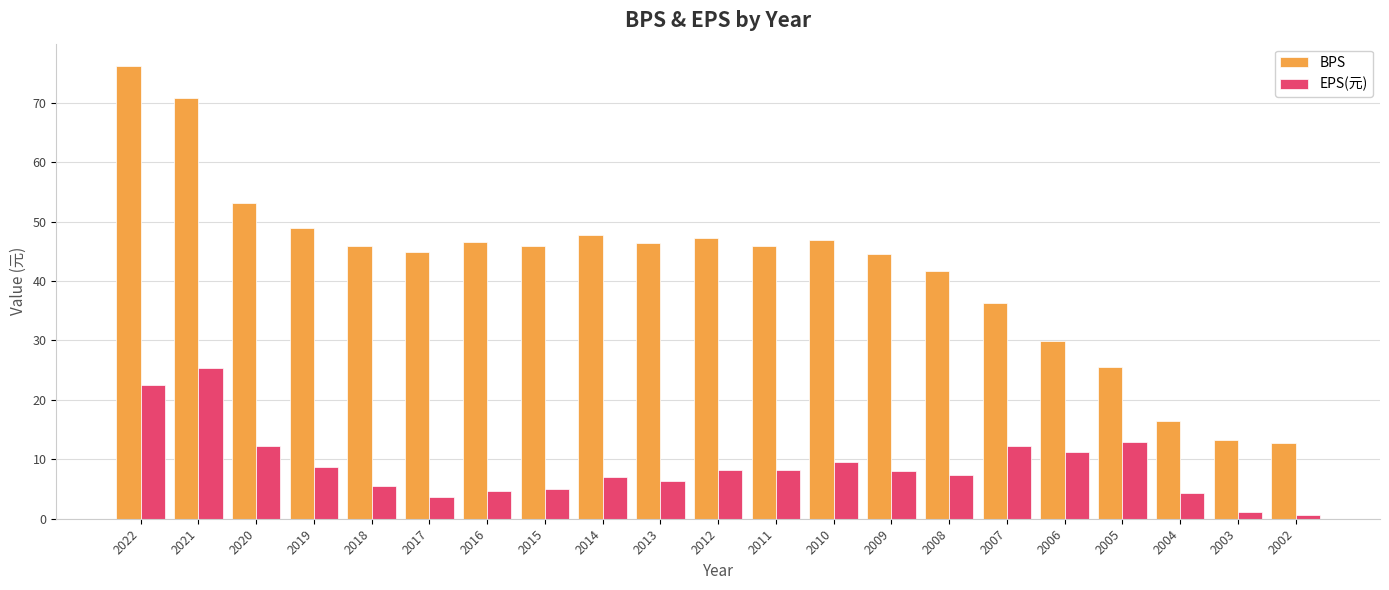

Which series changed the most between 2019 and 2015?

EPS(元)